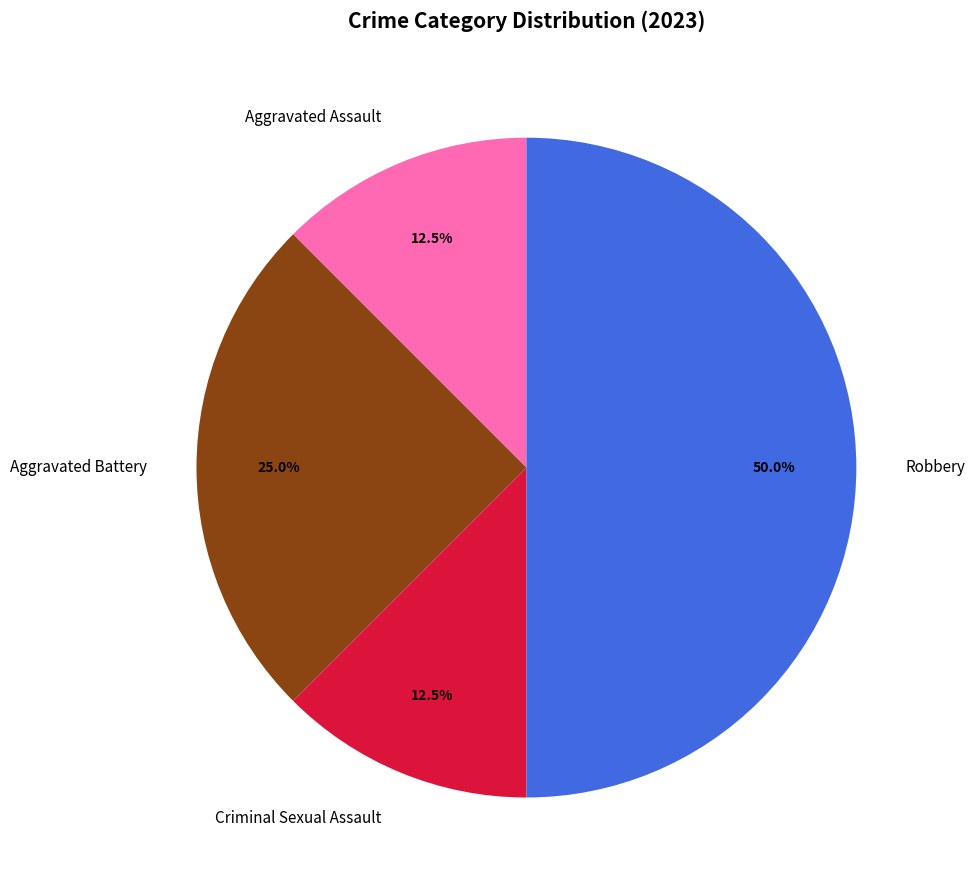

Is Aggravated Battery the majority of the pie?

No